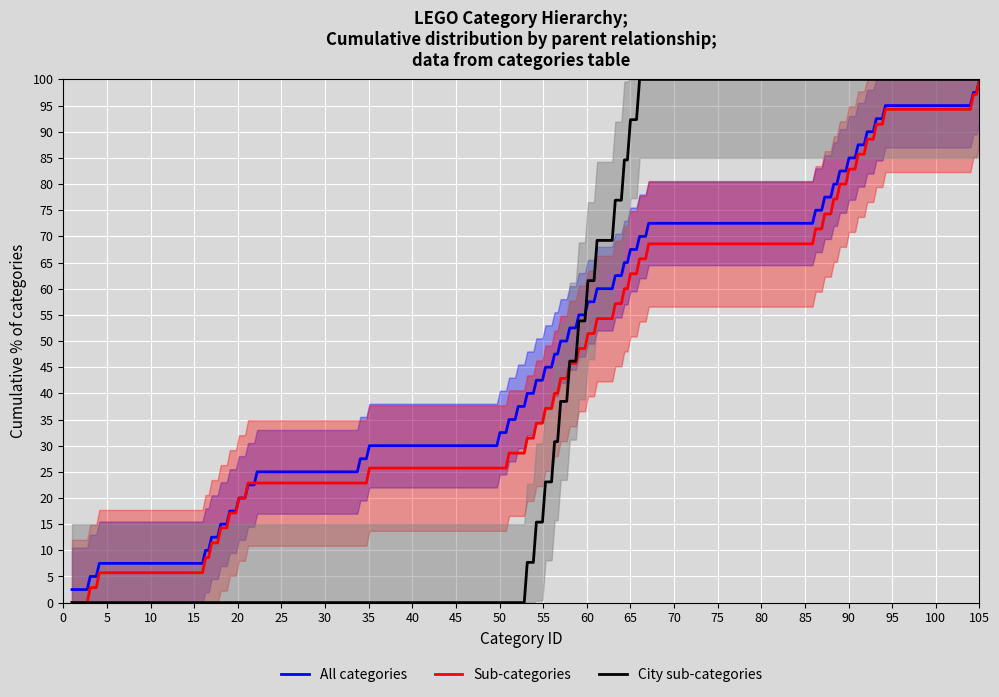

The value of Sub-categories (parent_id) at 50 is 26. True or false?

False